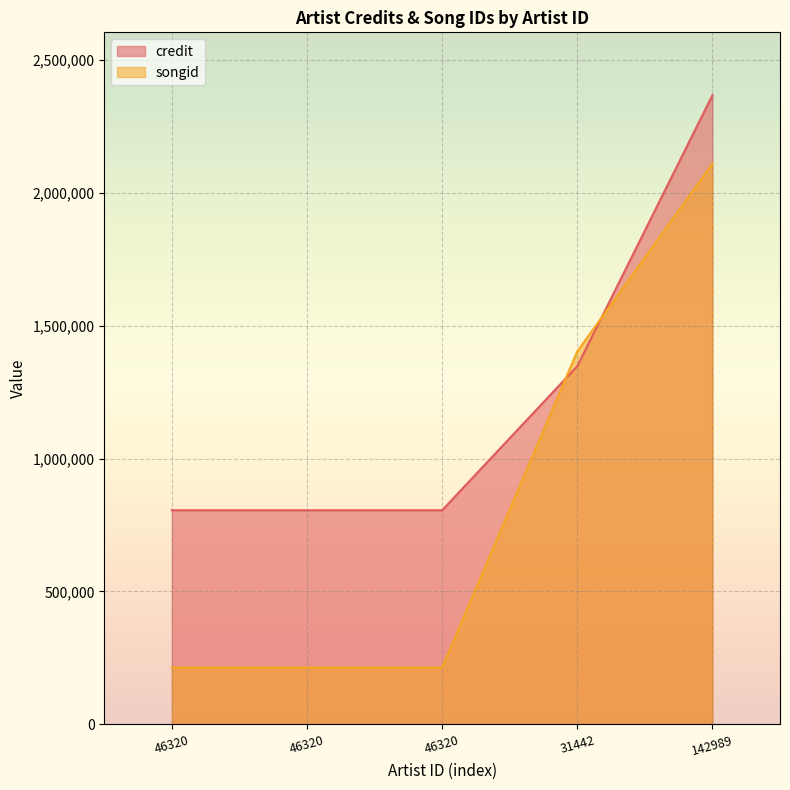

What is the sum of the credit values at 46320 and 142989?

3171763